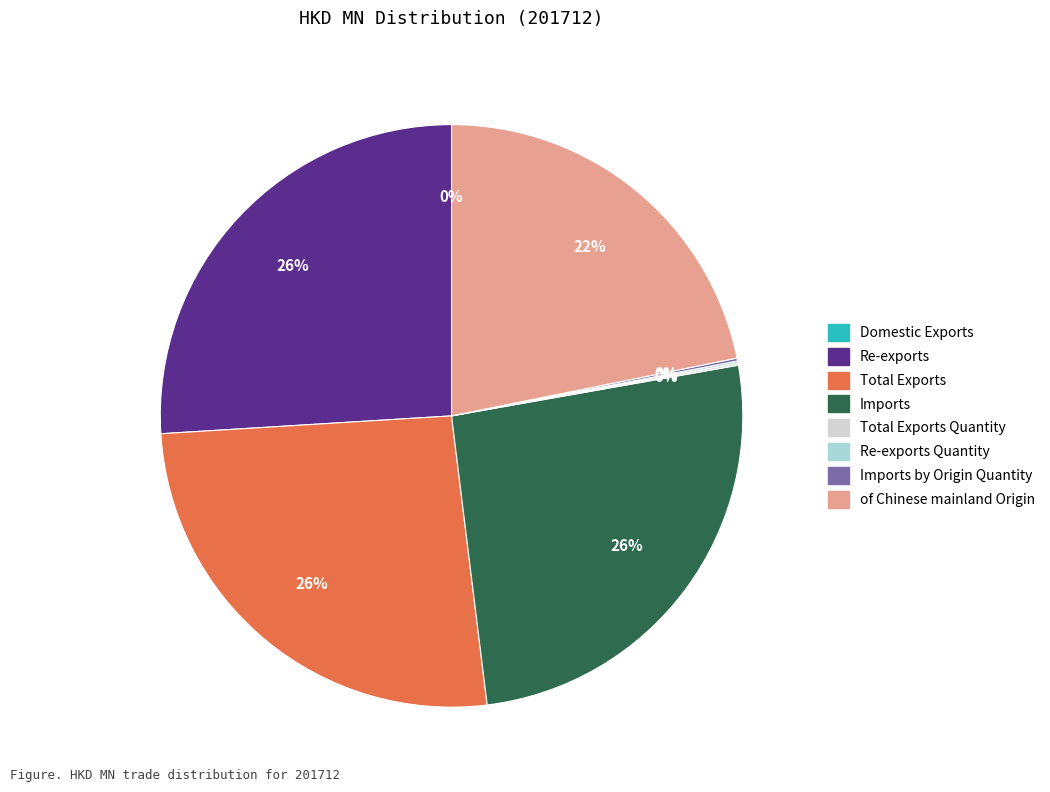

Is there any slice that represents more than half of the pie?

No